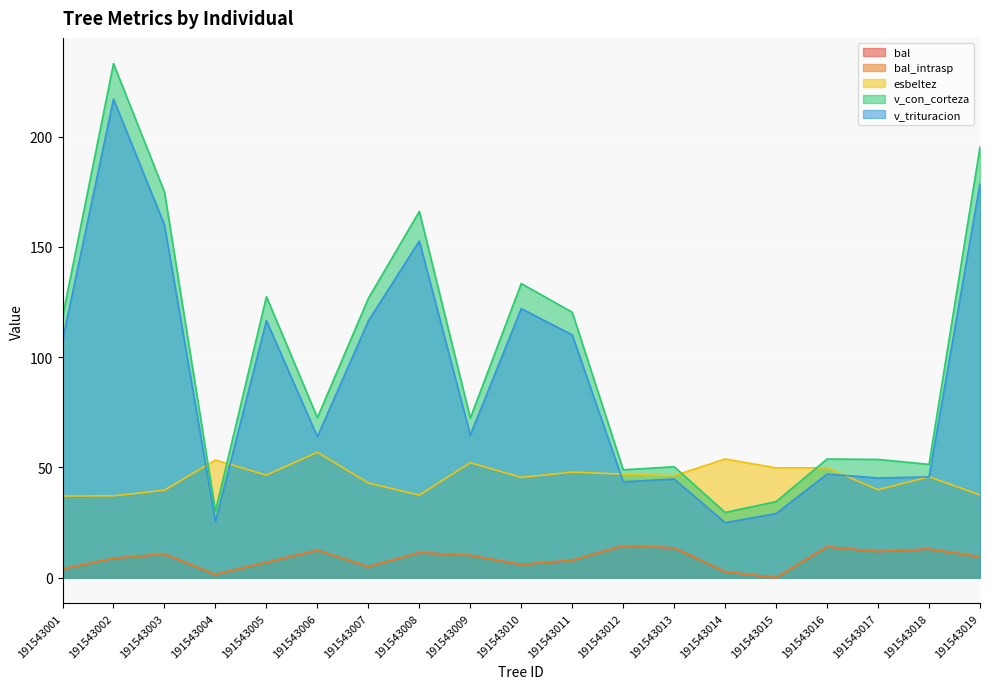

What value does the esbeltez series have at 191543012?

46.9